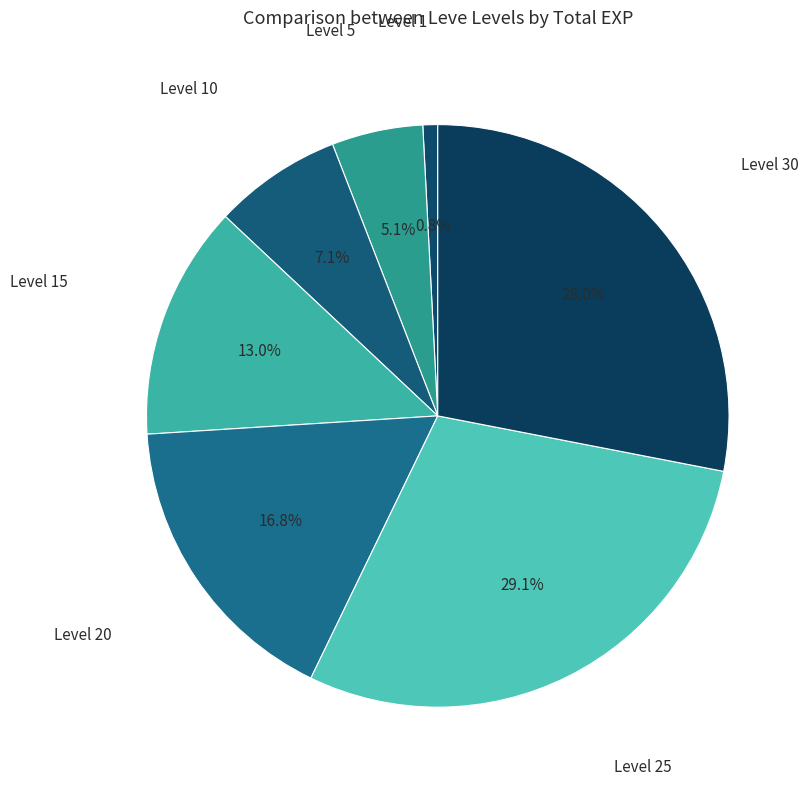

Do Level 1 and Level 15 together represent more than half of the pie?

No